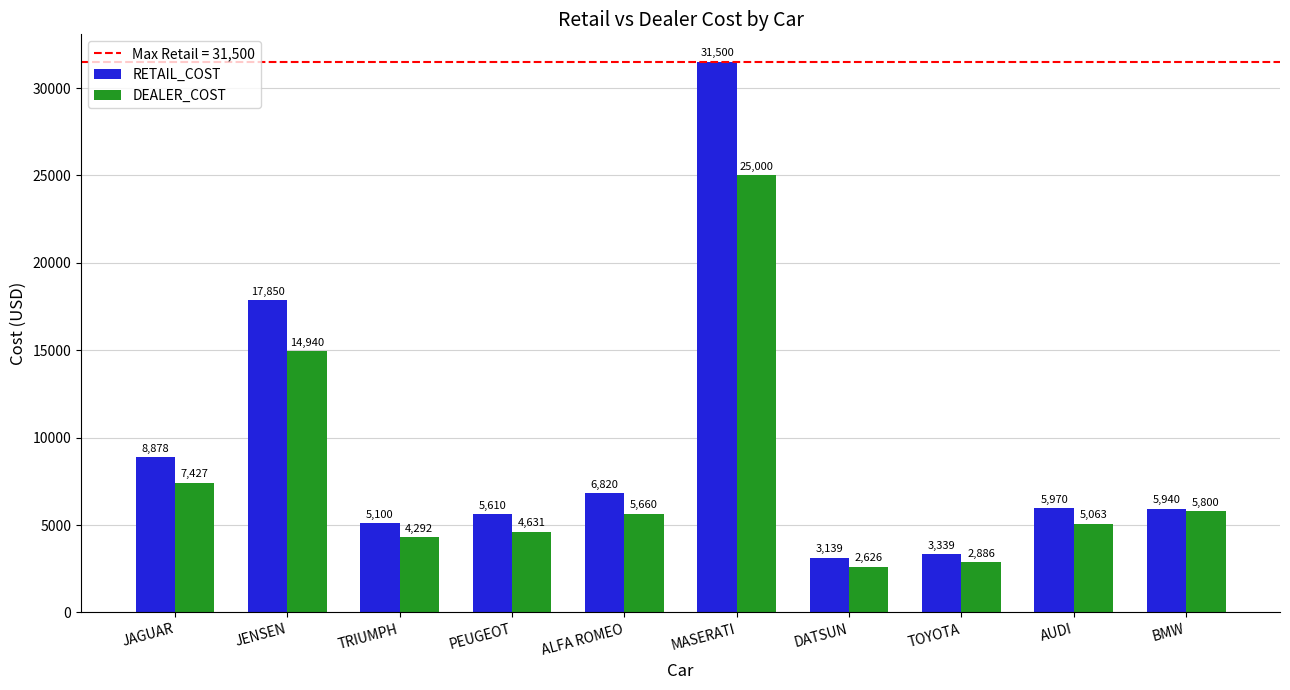

What is the greatest value displayed?

31500